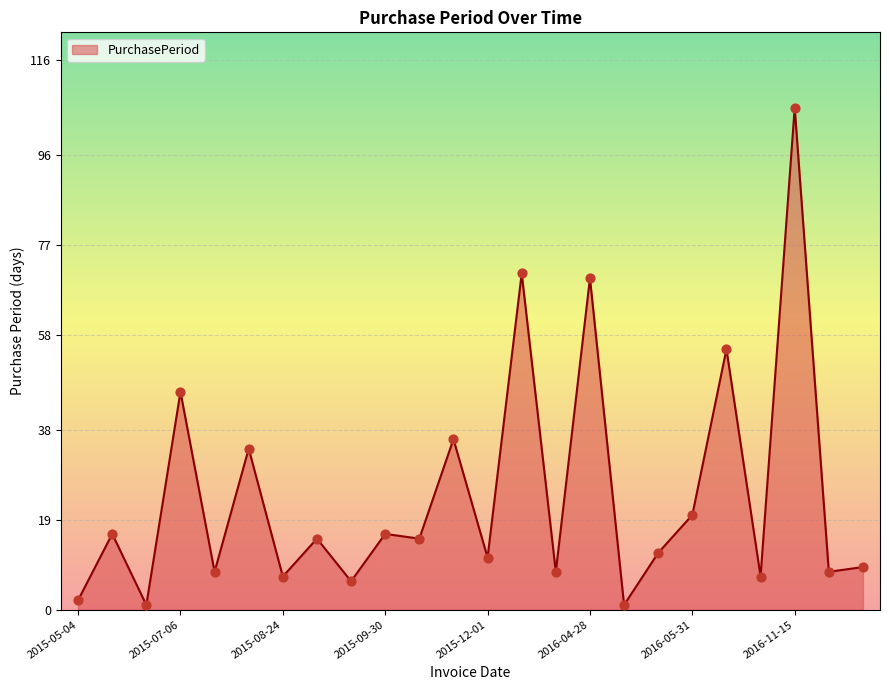

What is the maximum value shown in the chart?

106